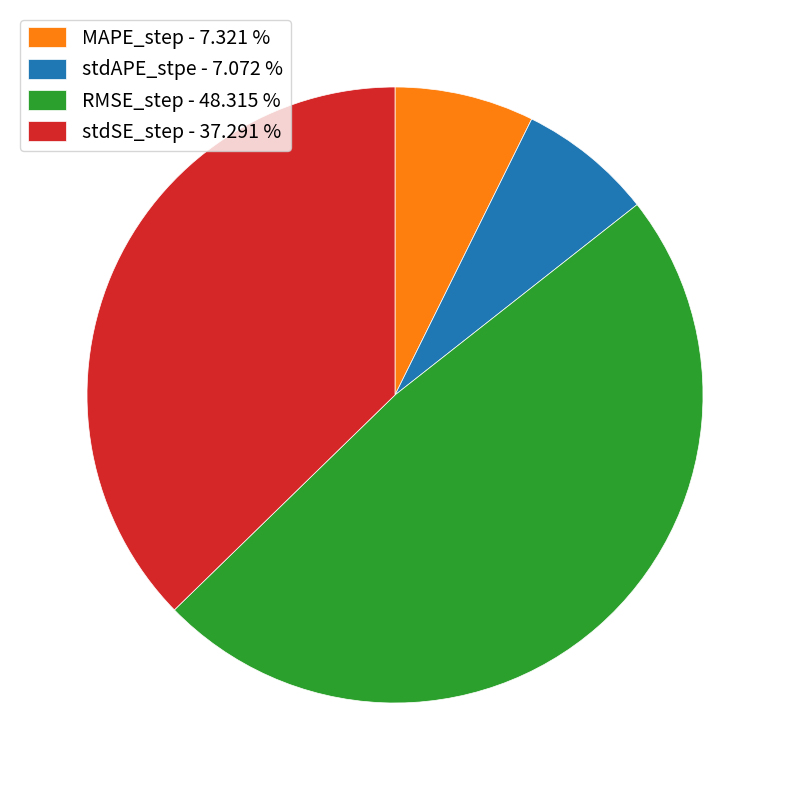

The stdSE_step slice represents 26% of the pie. True or false?

False